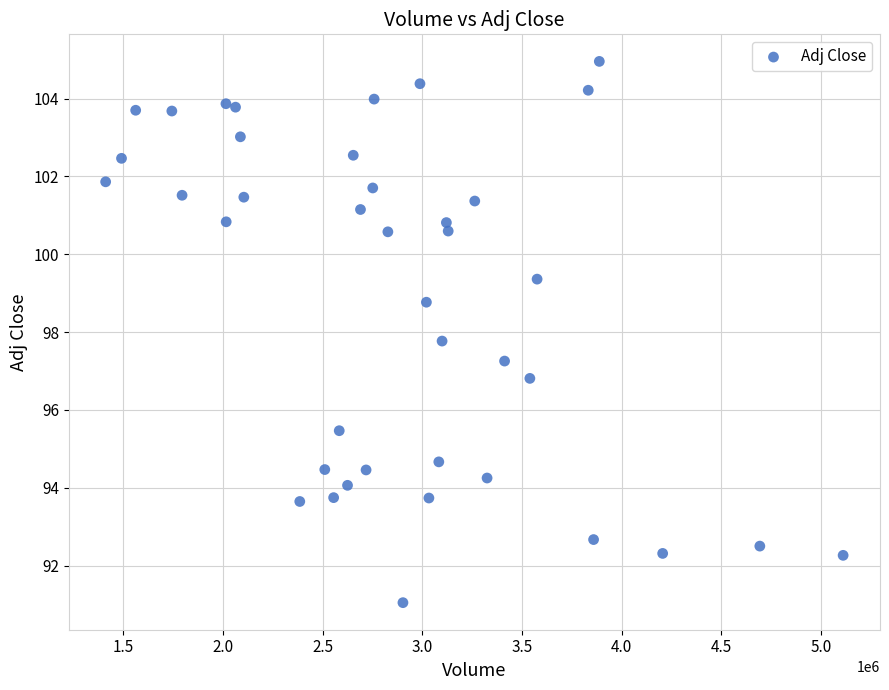

What is the range of X values (max minus min)?

3700900.0